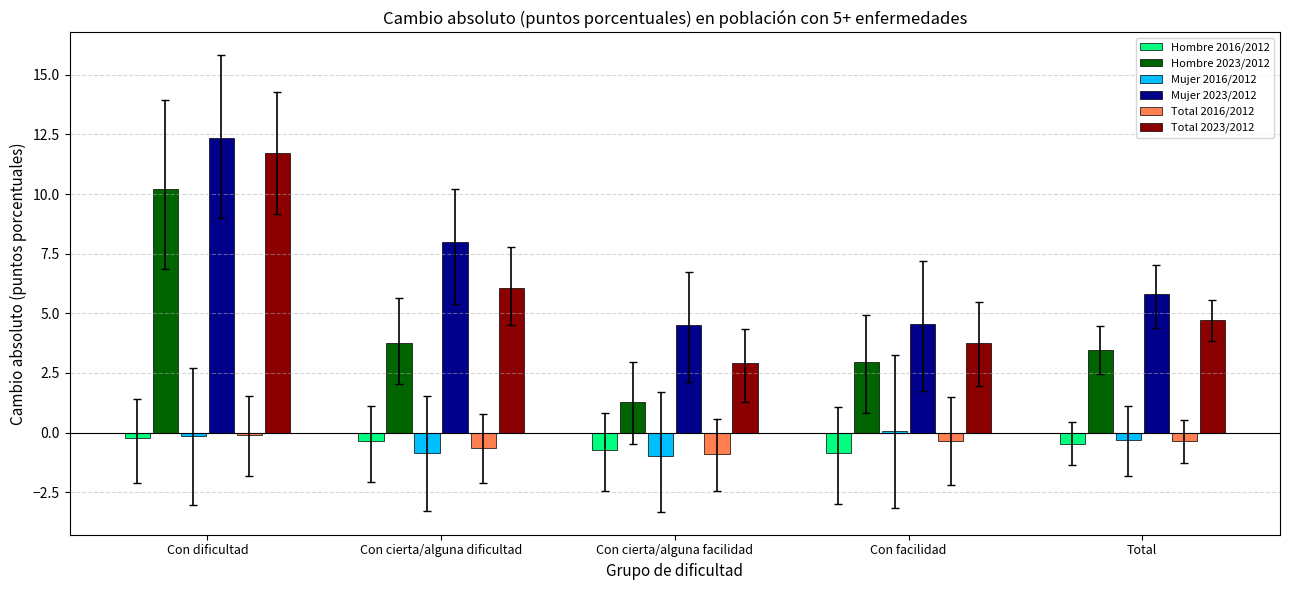

How many bars are there in total?

30